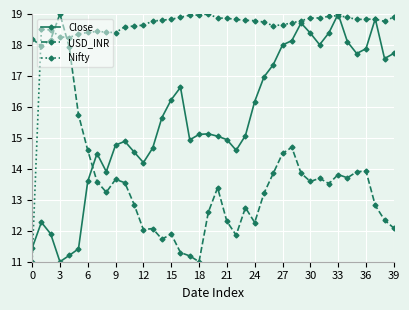

True or false: USD_INR has more than 0 interior local peaks.

True